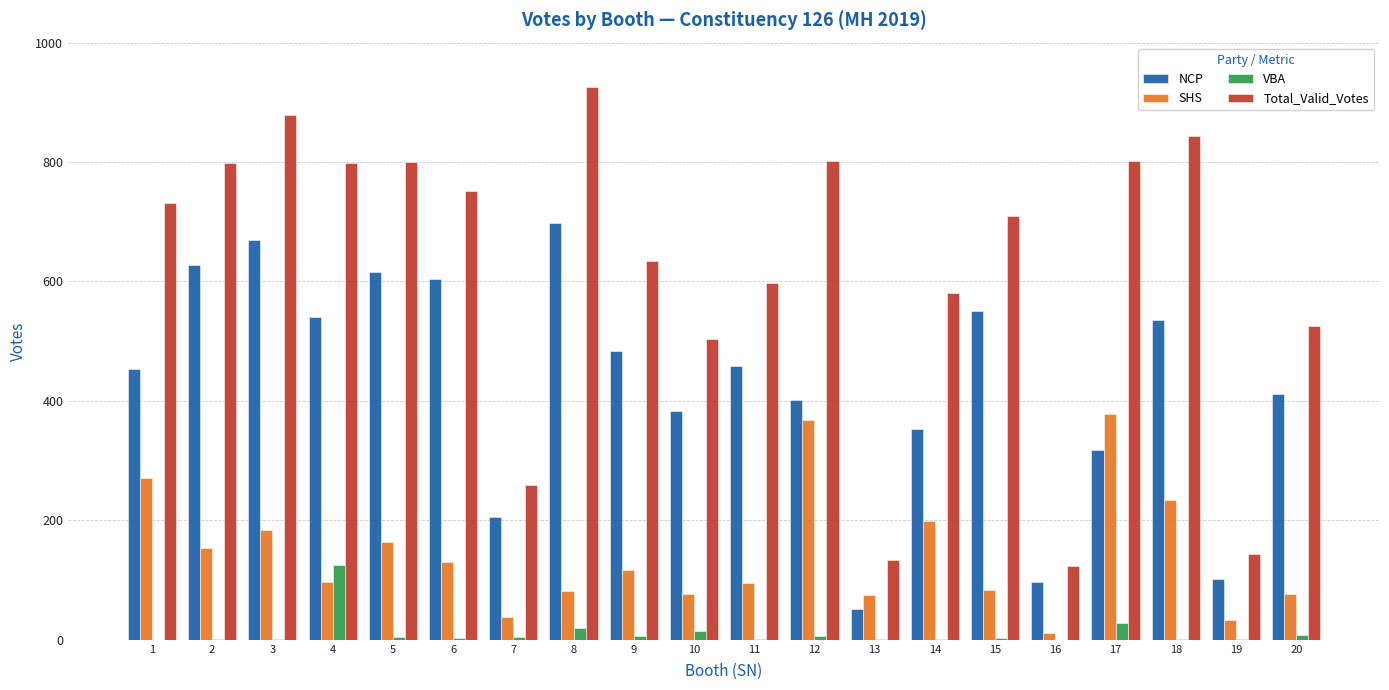

What is the greatest value displayed?

925